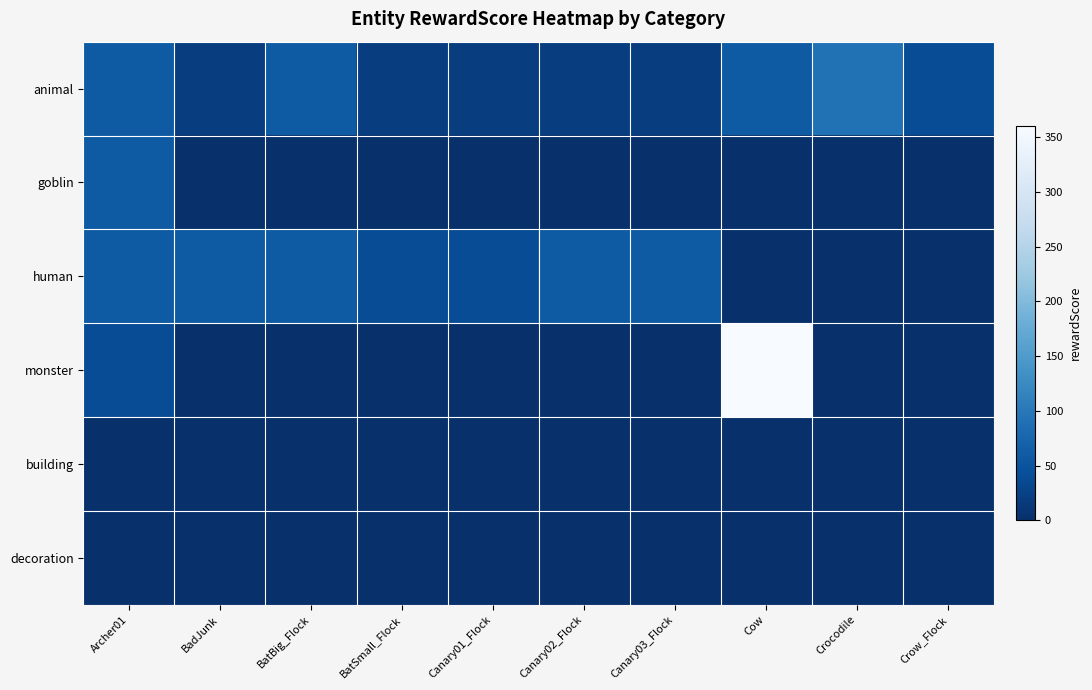

Reading right to left, extract all data points from this chart.

animal: Crow_Flock=40	Crocodile=90	Cow=60	Canary03_Flock=20	Canary02_Flock=20	Canary01_Flock=20	BatSmall_Flock=20	BatBig_Flock=60	BadJunk=20	Archer01=60
goblin: Crow_Flock=0	Crocodile=0	Cow=0	Canary03_Flock=0	Canary02_Flock=0	Canary01_Flock=0	BatSmall_Flock=0	BatBig_Flock=0	BadJunk=0	Archer01=60
human: Crow_Flock=0	Crocodile=0	Cow=0	Canary03_Flock=60	Canary02_Flock=60	Canary01_Flock=40	BatSmall_Flock=40	BatBig_Flock=60	BadJunk=60	Archer01=60
monster: Crow_Flock=0	Crocodile=0	Cow=360	Canary03_Flock=0	Canary02_Flock=0	Canary01_Flock=0	BatSmall_Flock=0	BatBig_Flock=0	BadJunk=0	Archer01=40
building: Crow_Flock=0	Crocodile=0	Cow=0	Canary03_Flock=0	Canary02_Flock=0	Canary01_Flock=0	BatSmall_Flock=0	BatBig_Flock=0	BadJunk=0	Archer01=0
decoration: Crow_Flock=0	Crocodile=0	Cow=0	Canary03_Flock=0	Canary02_Flock=0	Canary01_Flock=0	BatSmall_Flock=0	BatBig_Flock=0	BadJunk=0	Archer01=0